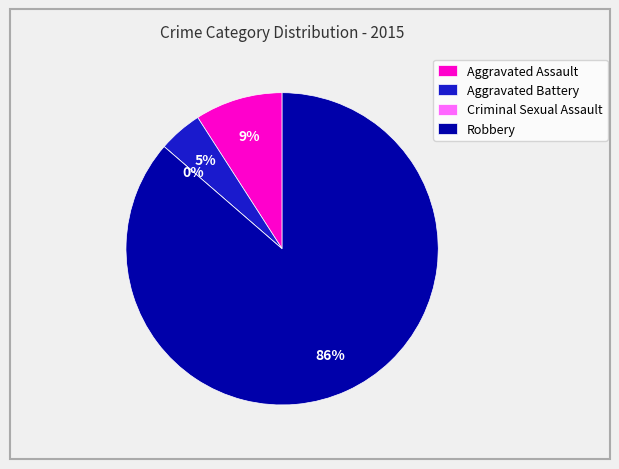

To the nearest percent, what portion does Aggravated Battery represent?

5%